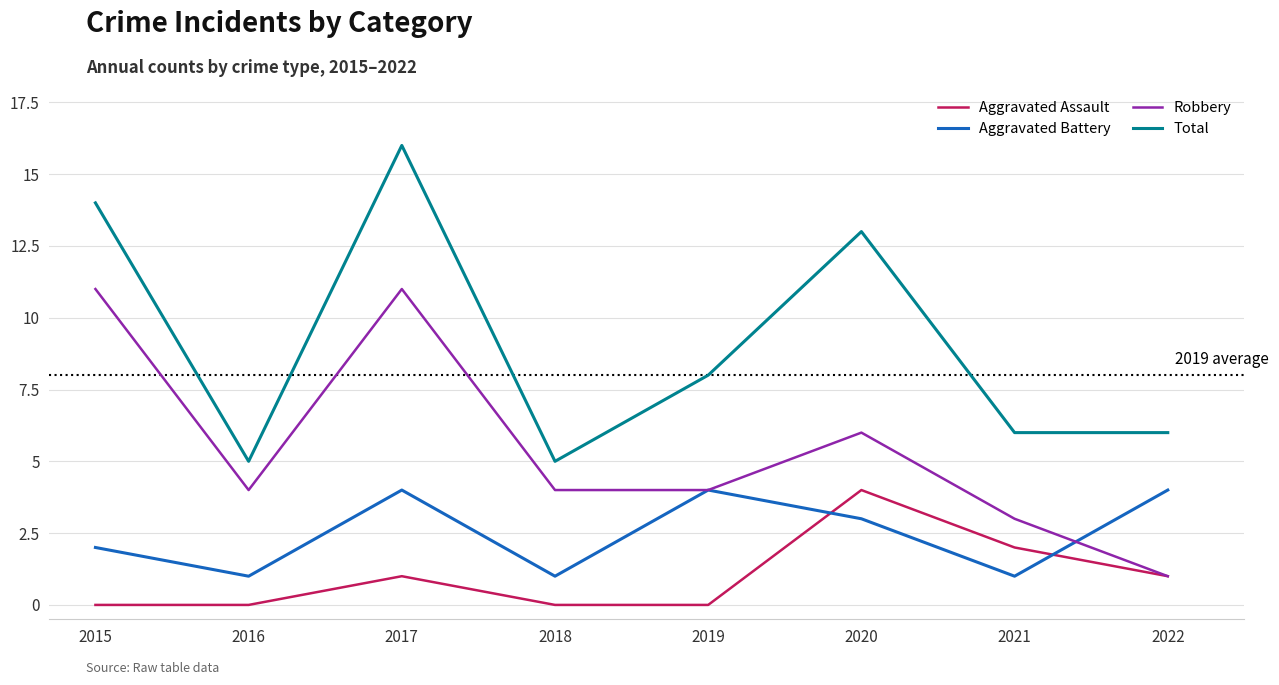

True or false: Aggravated Battery and Total cross at least once.

False